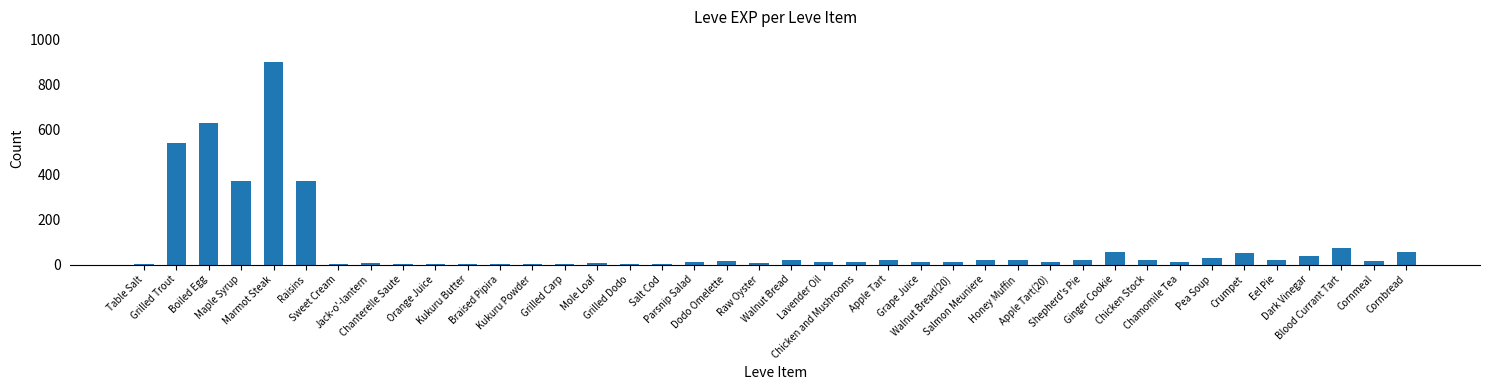

What is the maximum value shown in the chart?

900